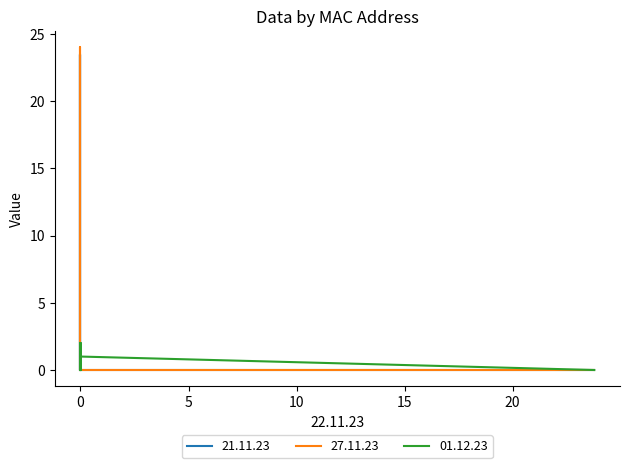

What is the difference between the second highest and second lowest values in the 21.11.23 series?

23.4